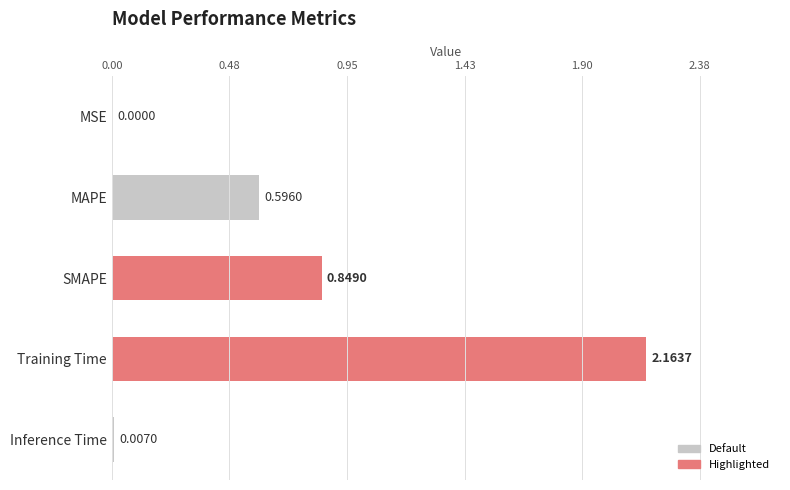

What is the average value?

0.7